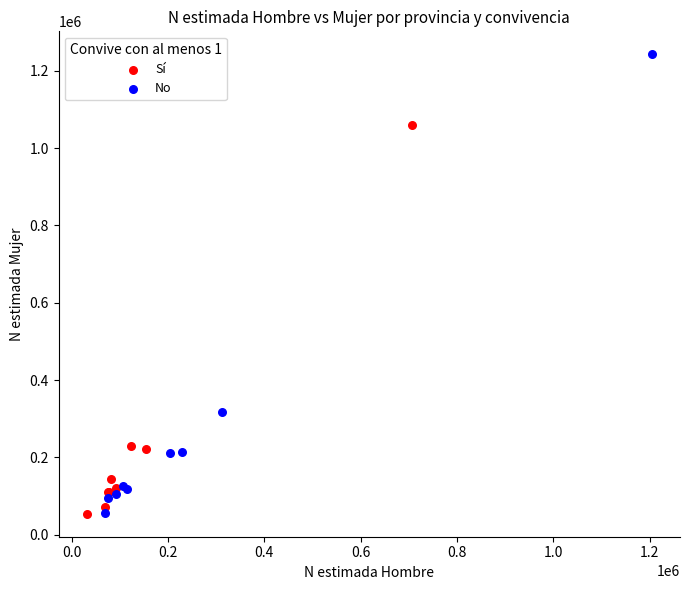

Which series has the largest Y range (max minus min)?

No